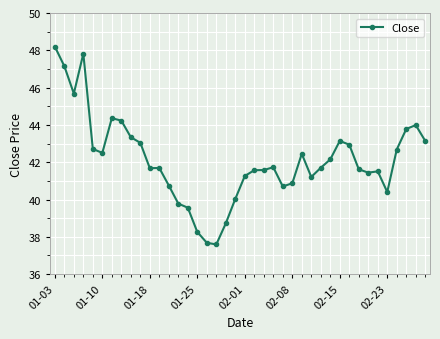

What is the maximum value shown in the chart?

48.2